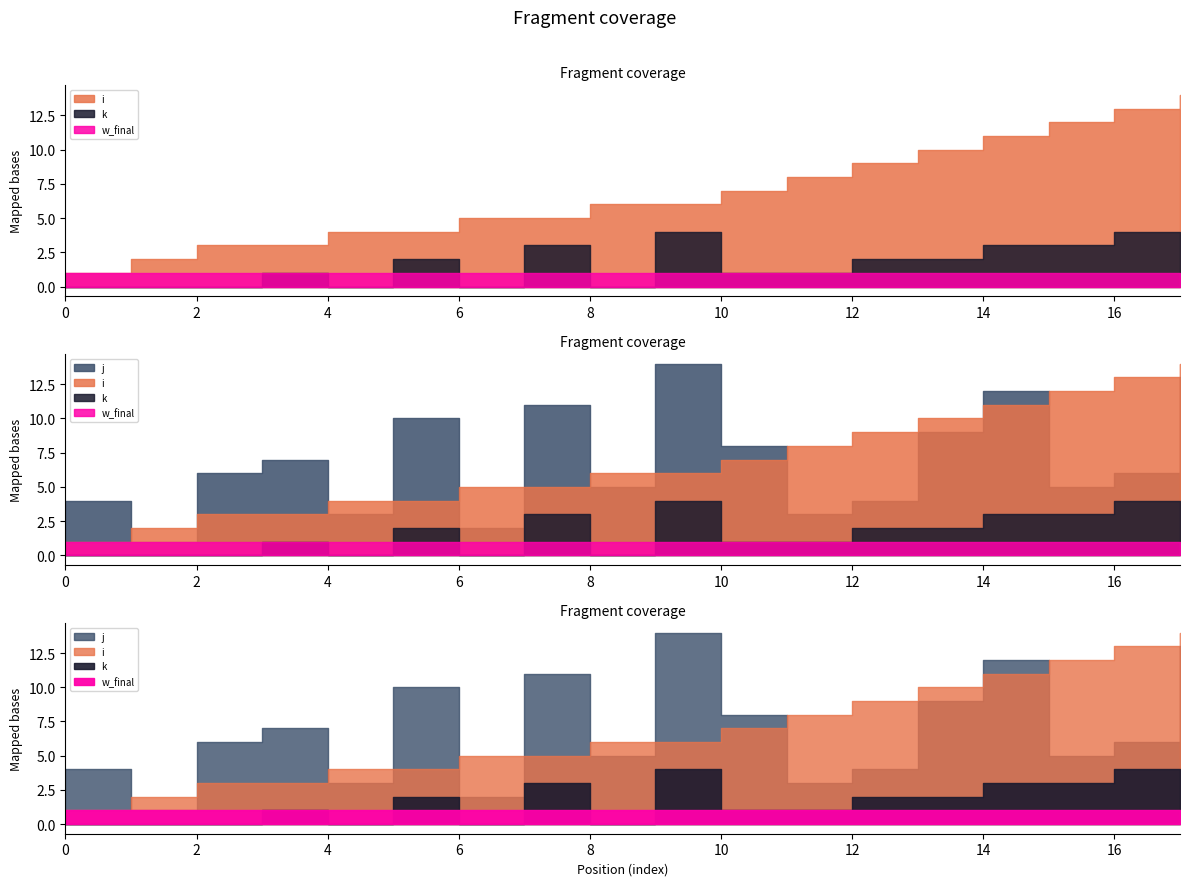

Which series has the largest range (max minus min)?

i